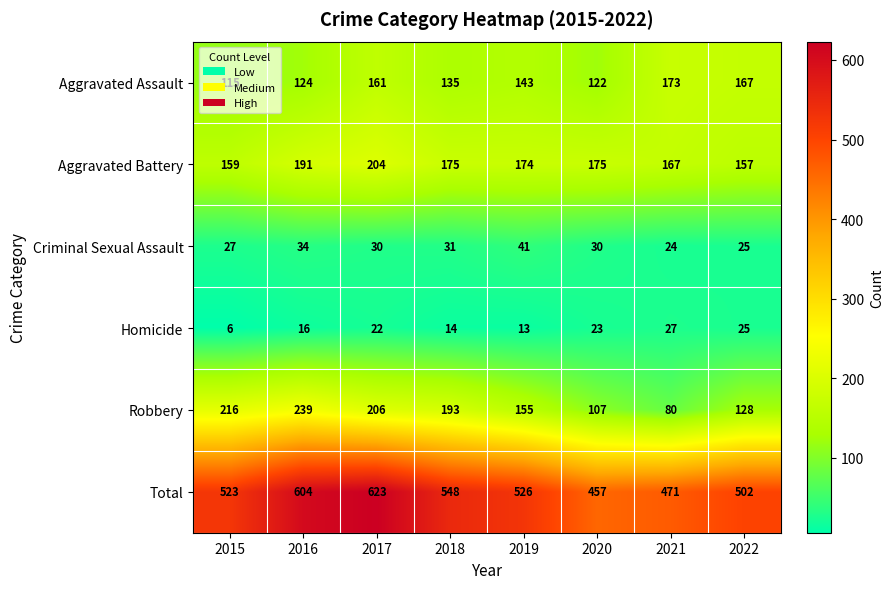

How many distinct data groups are displayed?

6